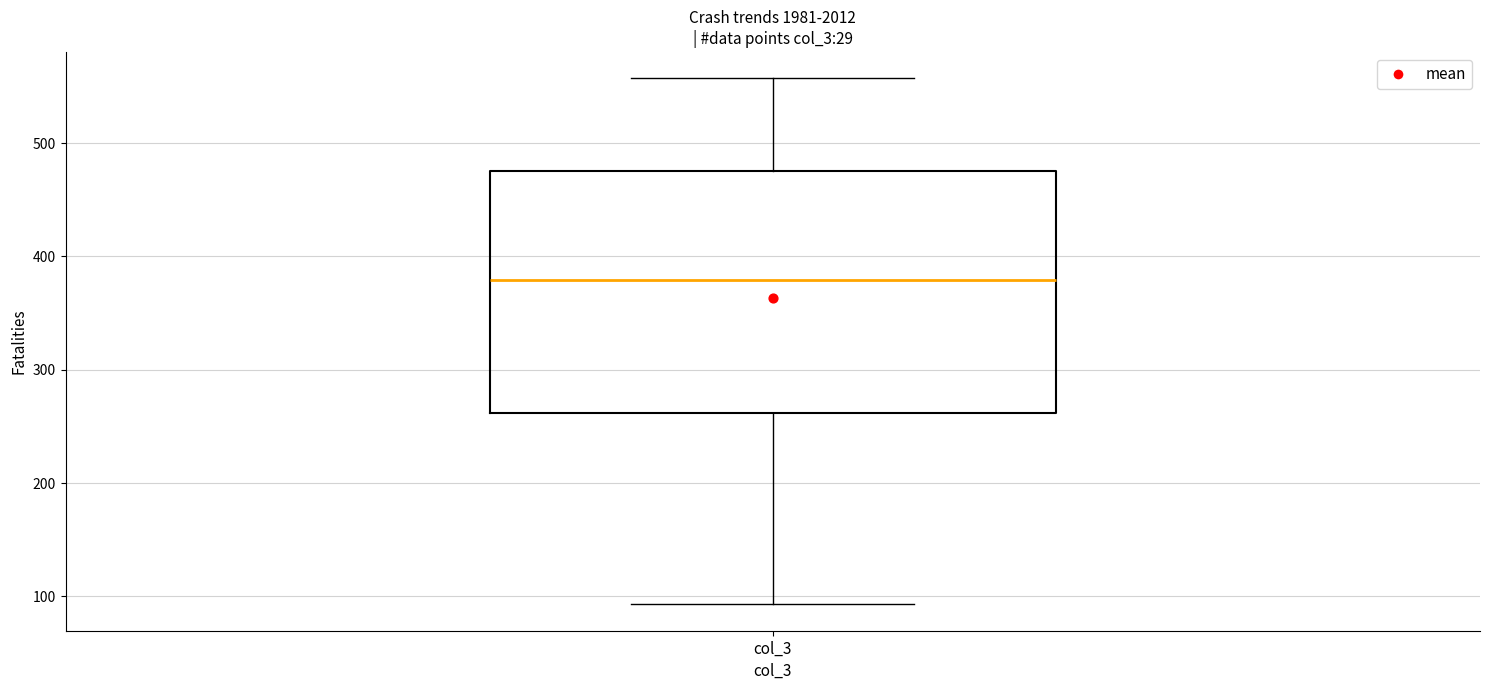

Where does the median line of the box for col_3 sit on the y-axis? The values are not printed on the chart, so give them approximately, as read against the axis.

380